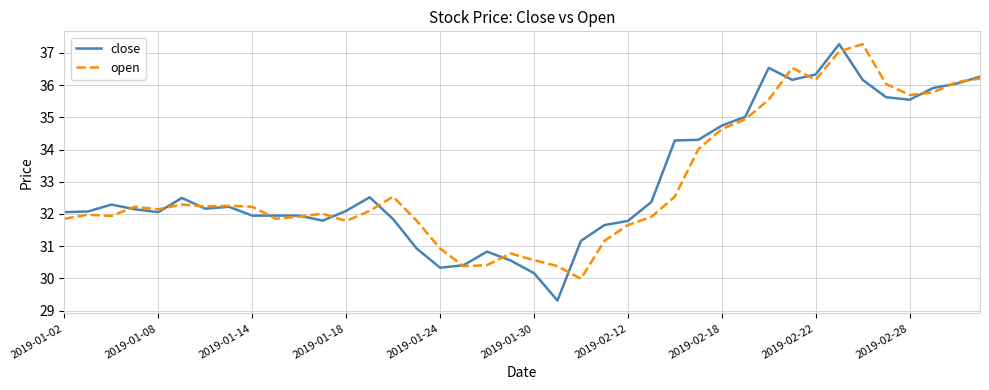

Which series has the largest range (max minus min)?

close